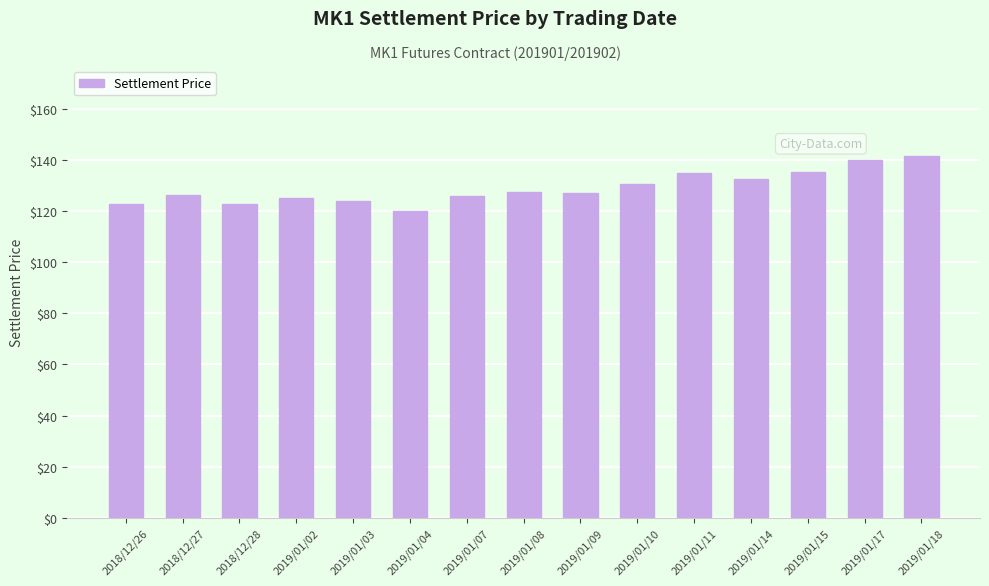

What is the sum of the values at 2019/01/09 and 2019/01/11?

262.0